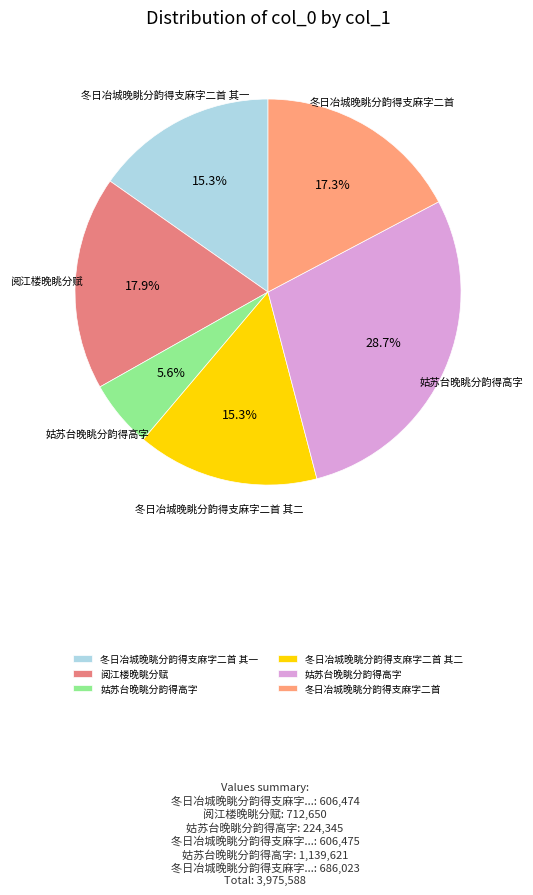

Rank the categories by value from lowest to highest.

姑苏台晚眺分韵得高字, 冬日冶城晚眺分韵得支麻字二首 其一, 冬日冶城晚眺分韵得支麻字二首 其二, 冬日冶城晚眺分韵得支麻字二首, 阅江楼晚眺分赋, 姑苏台晚眺分韵得高字